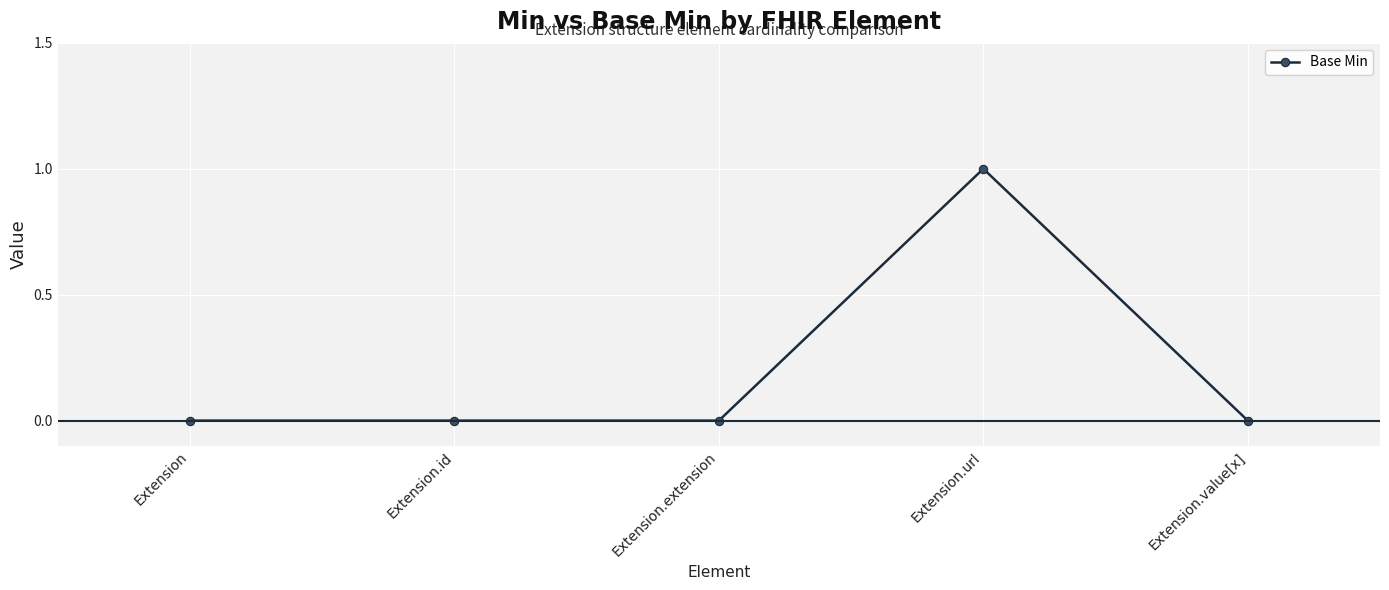

True or false: the data has more than 2 interior local peaks.

False